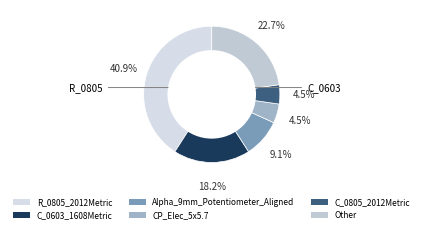

To the nearest percent, what is the difference between the largest and smallest slice percentages?

36%